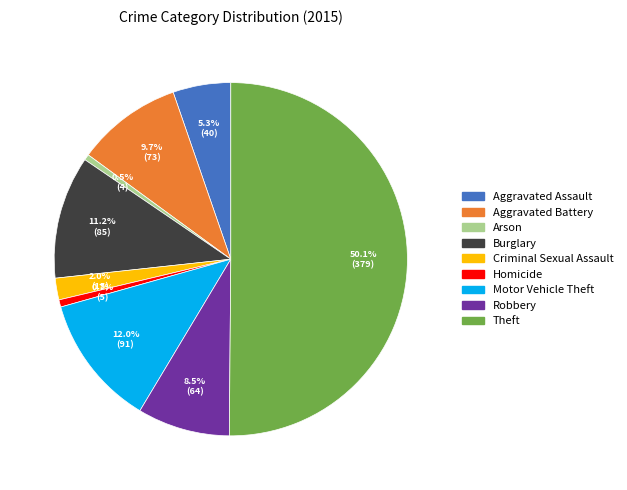

What portion of the pie excludes Homicide?

99.3%